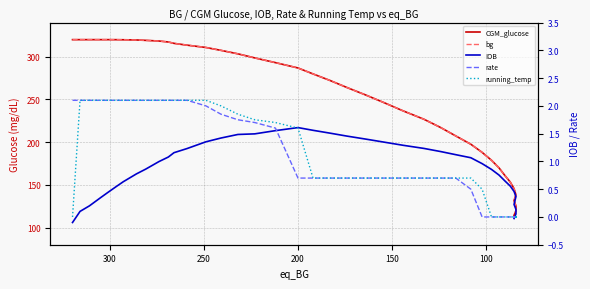

What is the highest value of the IOB series?

1.6